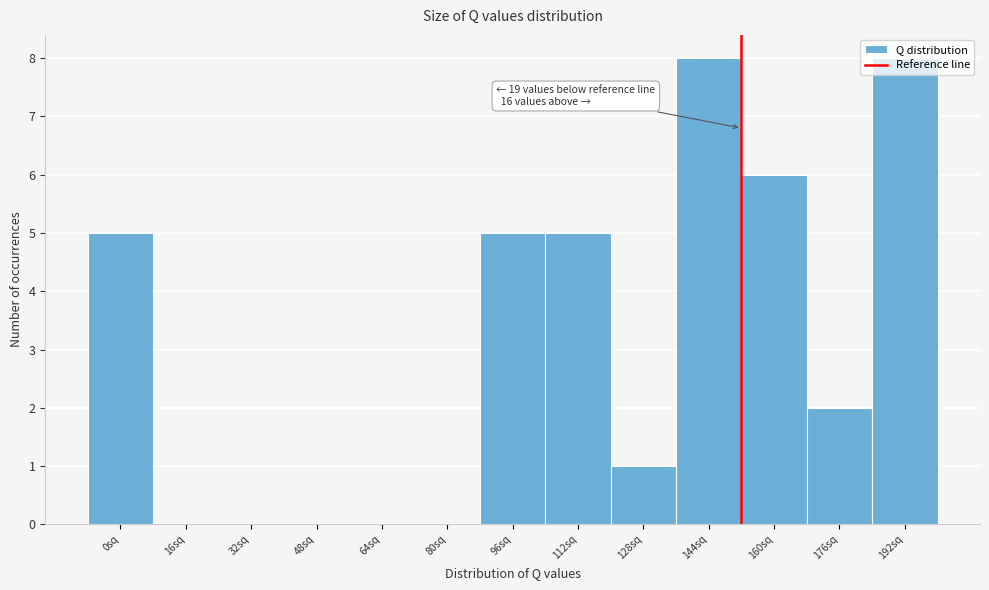

What is the change in value from 0sq to 144sq?

+3